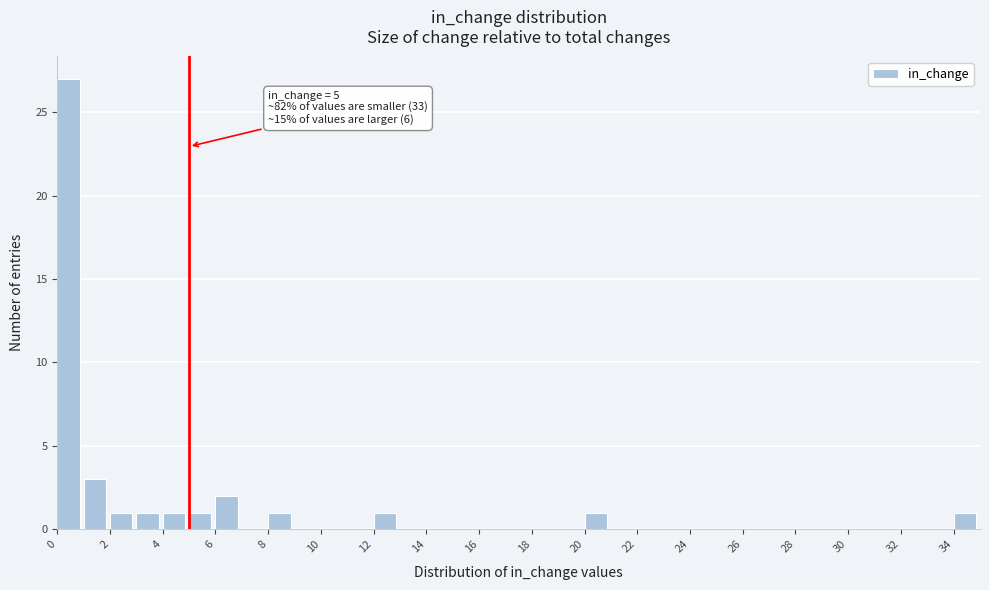

Over which range of the x-axis is the bar tallest?

0 to 1